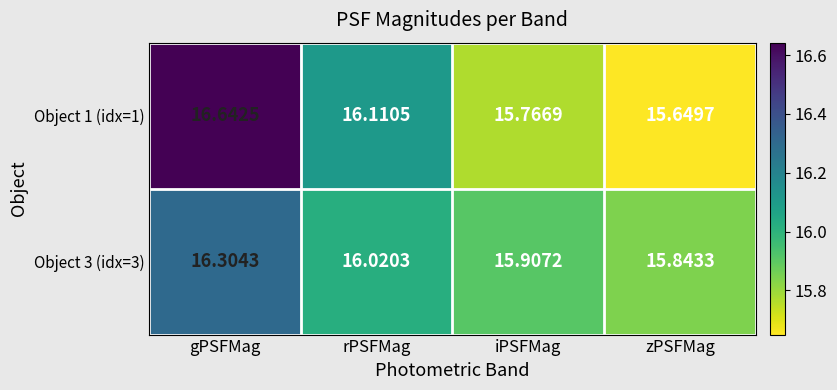

List the series in order of their overall mean, highest first.

Object 1 (idx=1), Object 3 (idx=3)